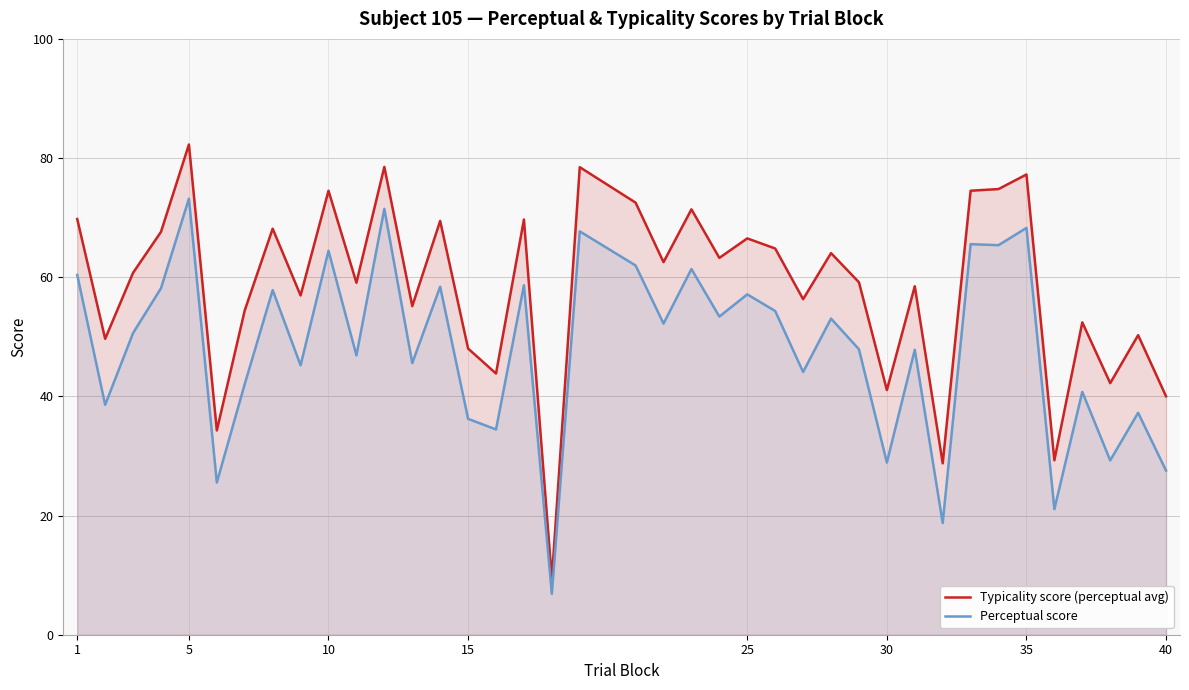

True or false: Typicality score (perceptual avg) and Perceptual score intersect in this chart.

False